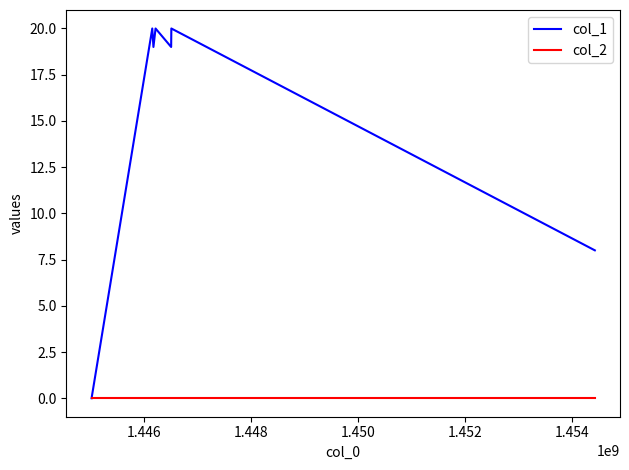

List the series in order of their peak value, lowest first.

col_2, col_1